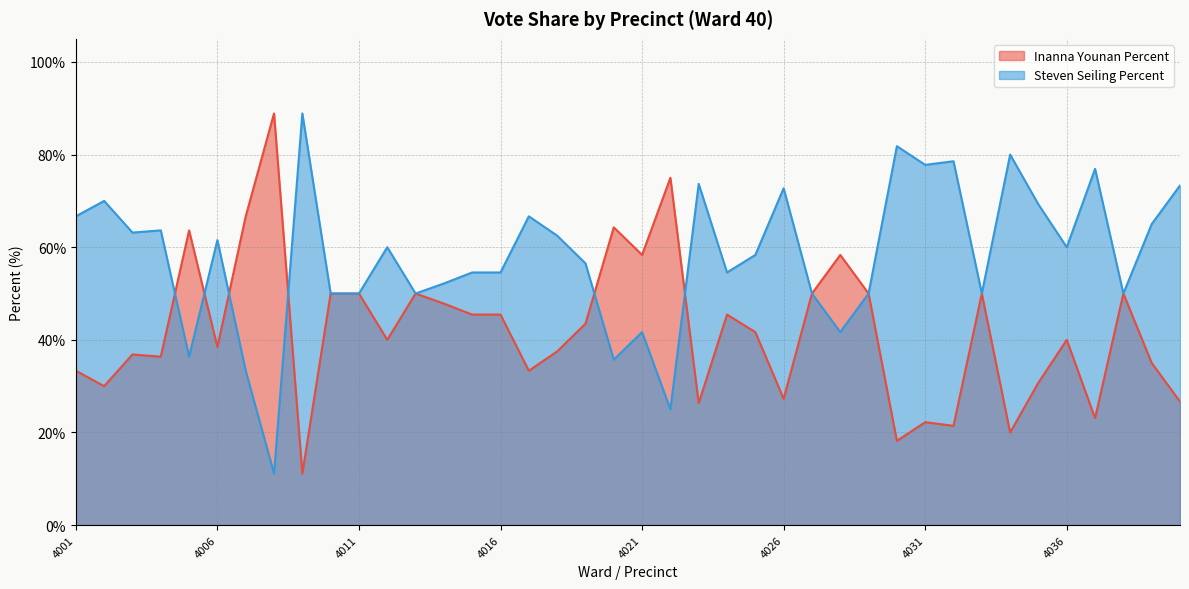

At which label is Inanna Younan Percent closest to 50?

4010